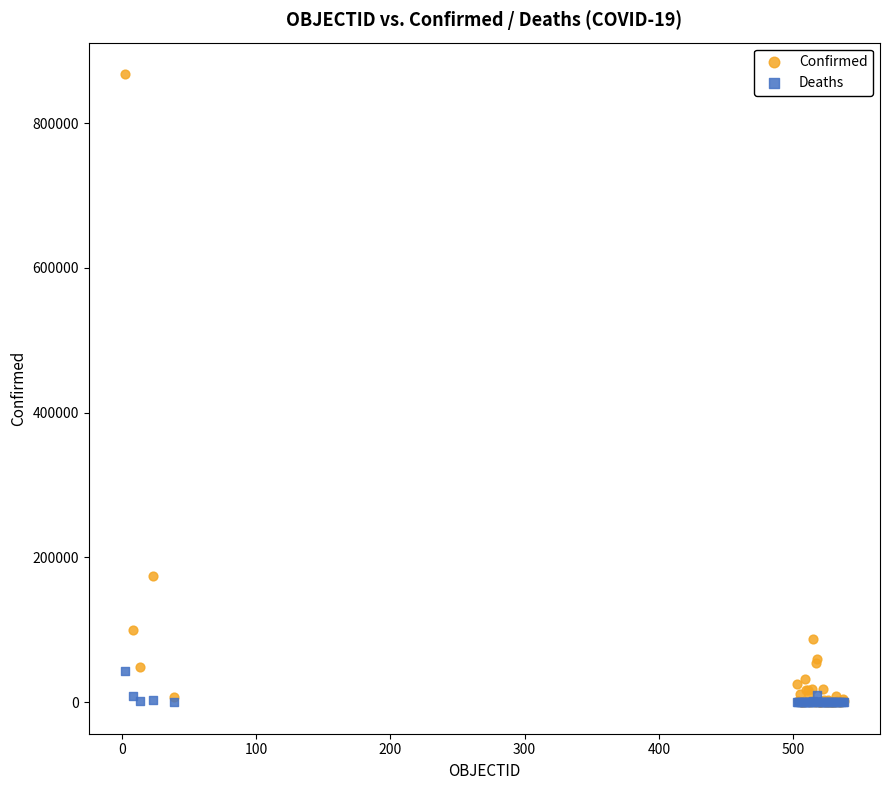

Across all series, what Y value is closest to 433812?

174293